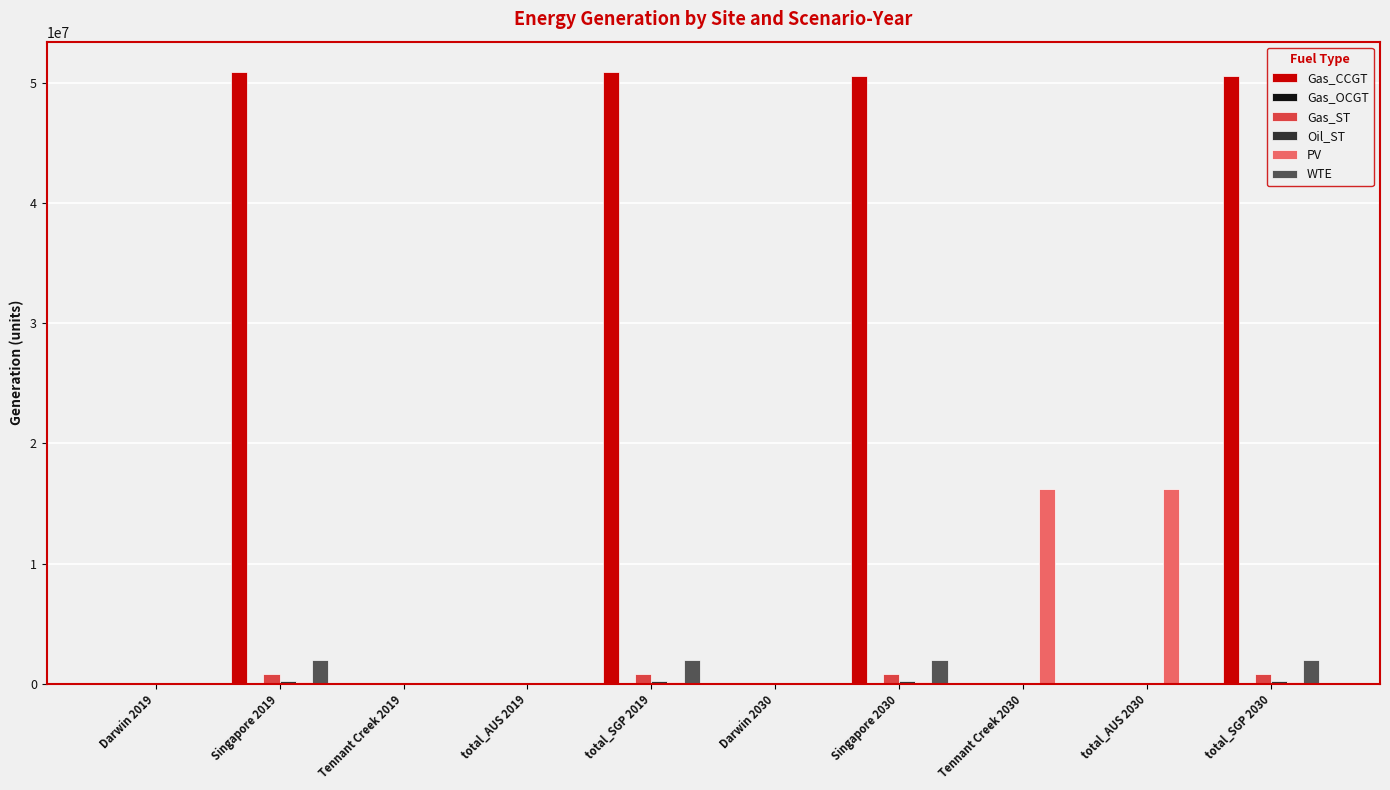

What is the sum of all PV values?

33123131.7